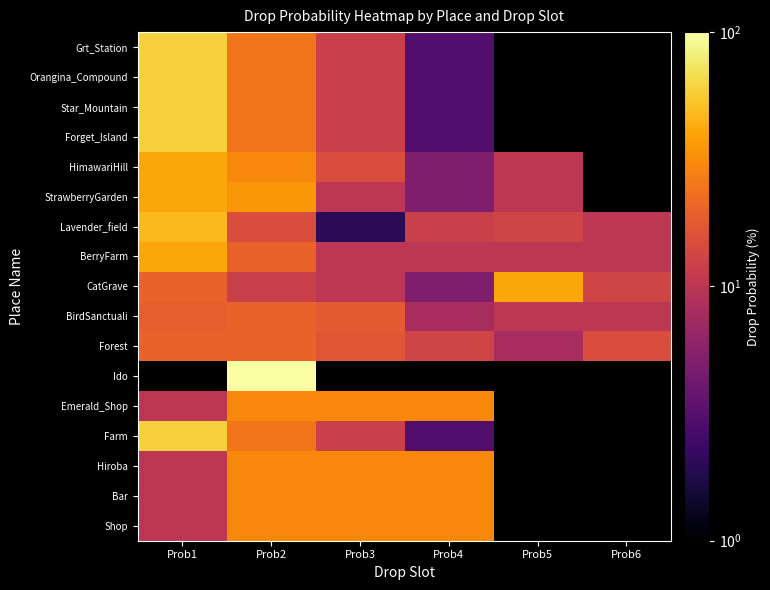

Rank the series at Prob2 from lowest to highest value.

CatGrave, Lavender_field, Forest, BirdSanctuali, BerryFarm, Farm, Forget_Island, Star_Mountain, Orangina_Compound, Grt_Station, Shop, Bar, Hiroba, Emerald_Shop, HimawariHill, StrawberryGarden, Ido